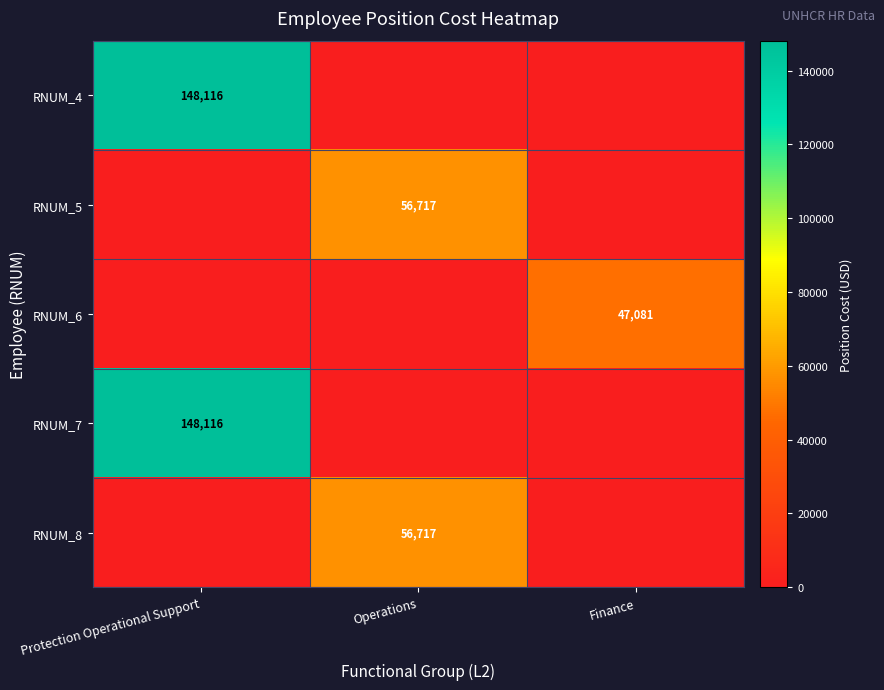

Between Operations and Finance, which is larger?

Operations